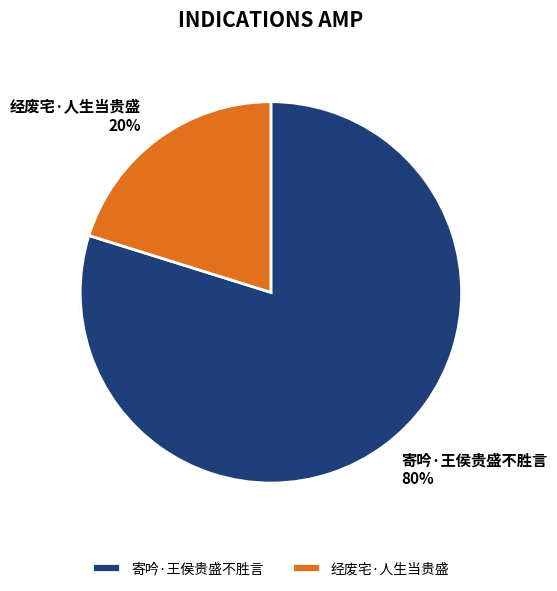

Is it true that 寄吟·王侯贵盛不胜言 is 80% of the pie?

True